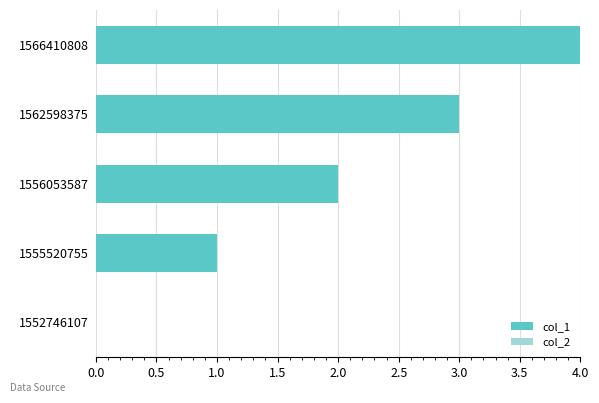

Are the bars grouped side by side (vs. stacked)?

No